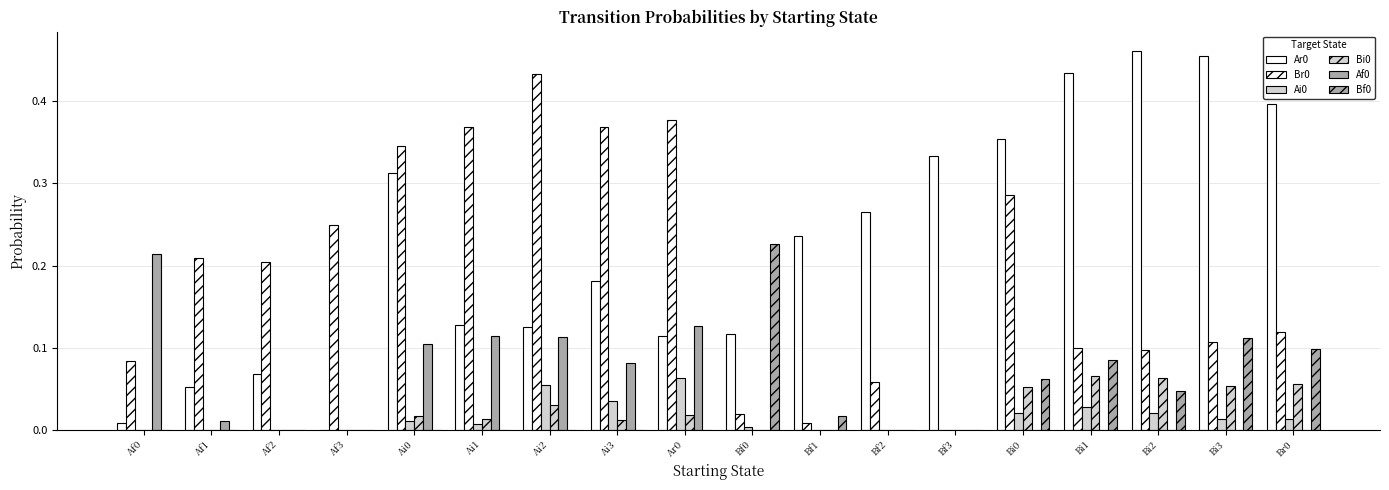

True or false: Ar0 has a value of 0.1 at Ar0.

True